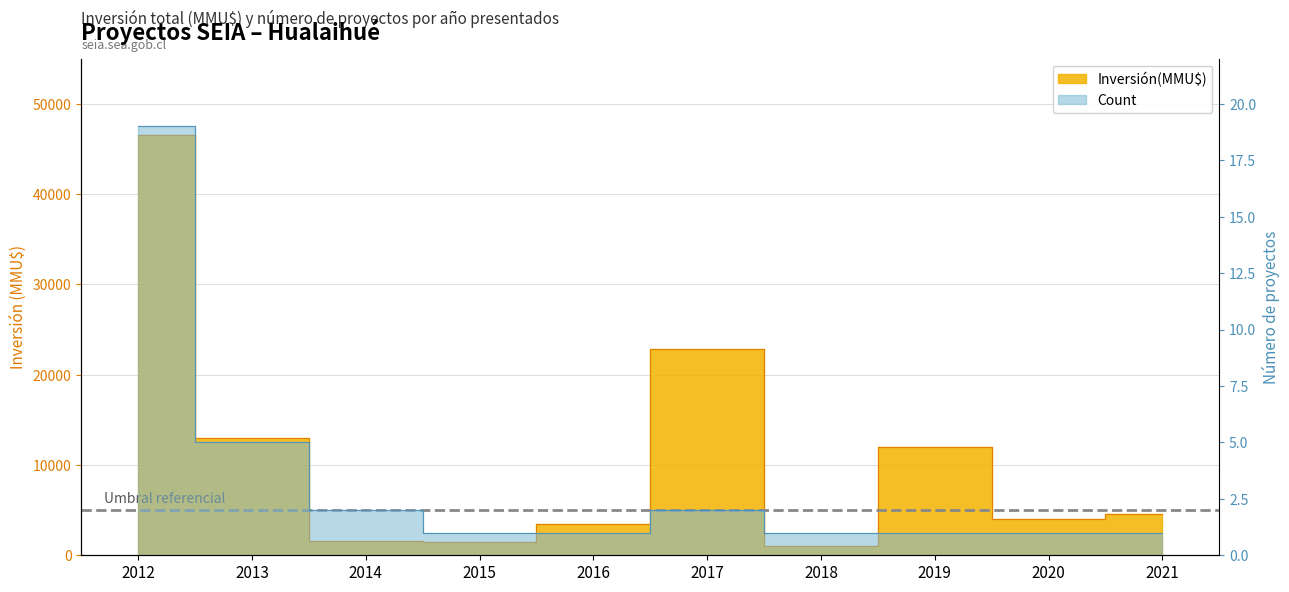

At which category is the sum across all series the highest?

2012